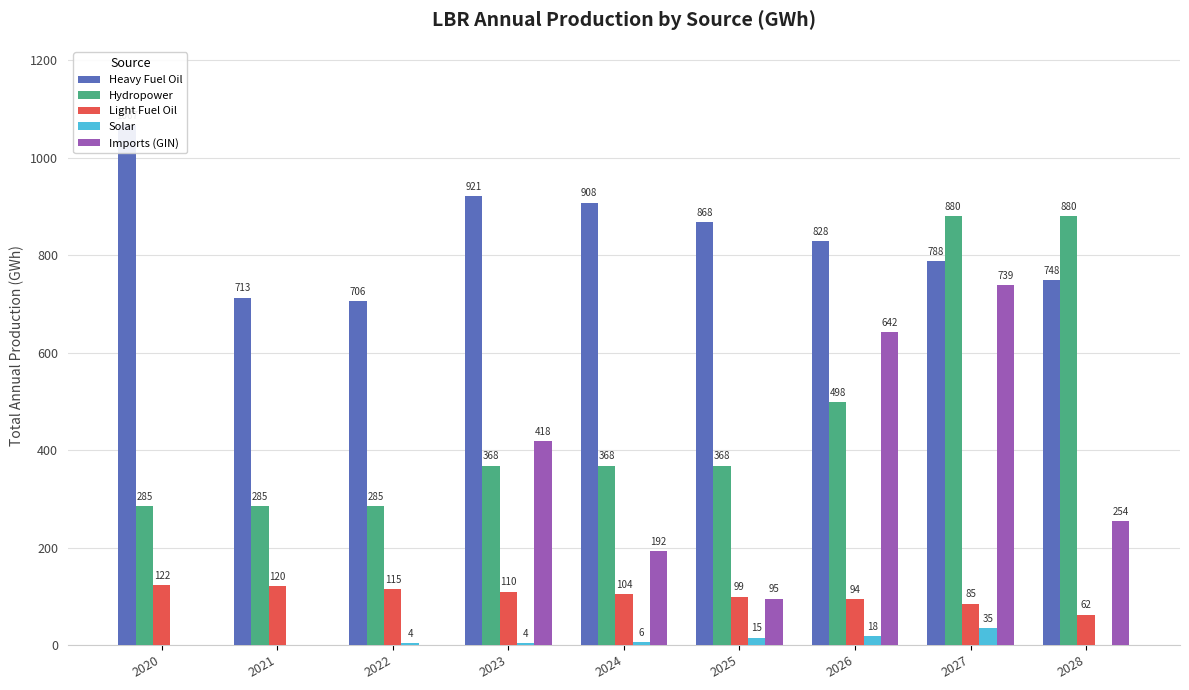

Reading left to right, extract all data points from this chart.

Heavy Fuel Oil: 1067.1	712.7	706.3	921.3	907.6	867.8	827.9	788.0	748.1
Hydropower: 285.0	285.0	285.0	368.2	368.2	368.2	497.9	880.3	880.3
Light Fuel Oil: 122.2	120.1	114.9	109.7	104.5	99.3	94.1	85.1	62.3
Solar: 0.0	0.0	3.5	3.5	6.1	15.2	18.3	34.9	0.0
Imports (GIN): 0.0	0.0	0.0	417.6	192.1	95.4	642.2	738.9	253.8